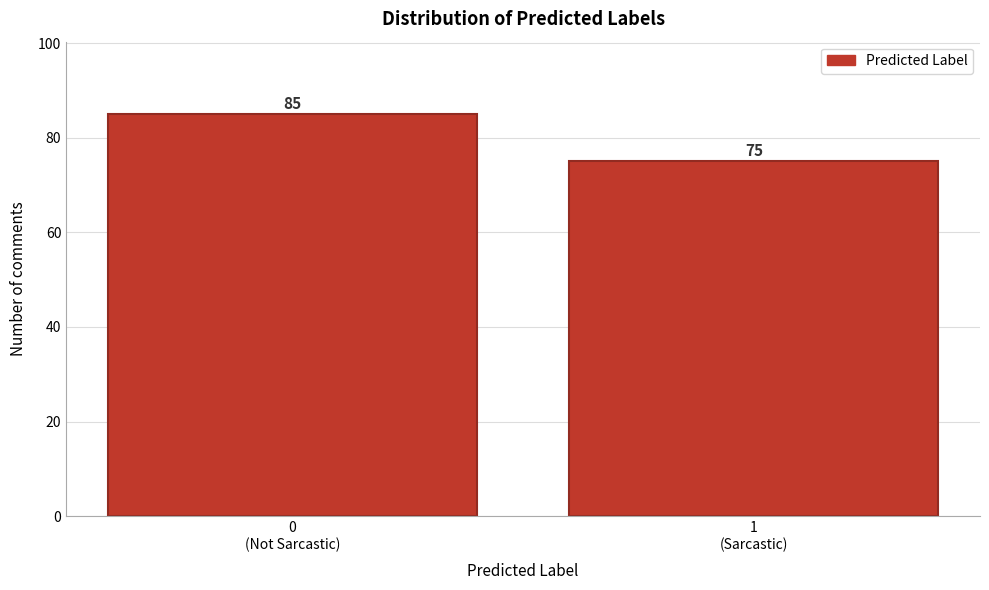

Reading left to right, extract all data points from this chart.

85	75